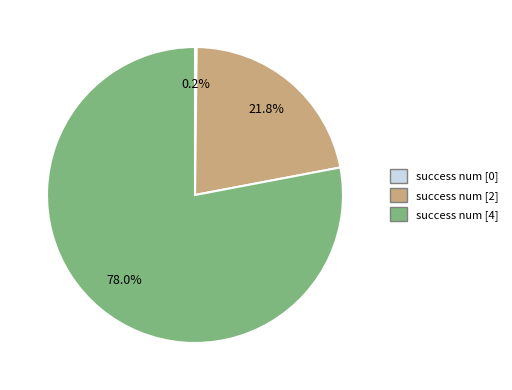

Is there any slice that represents more than half of the pie?

Yes